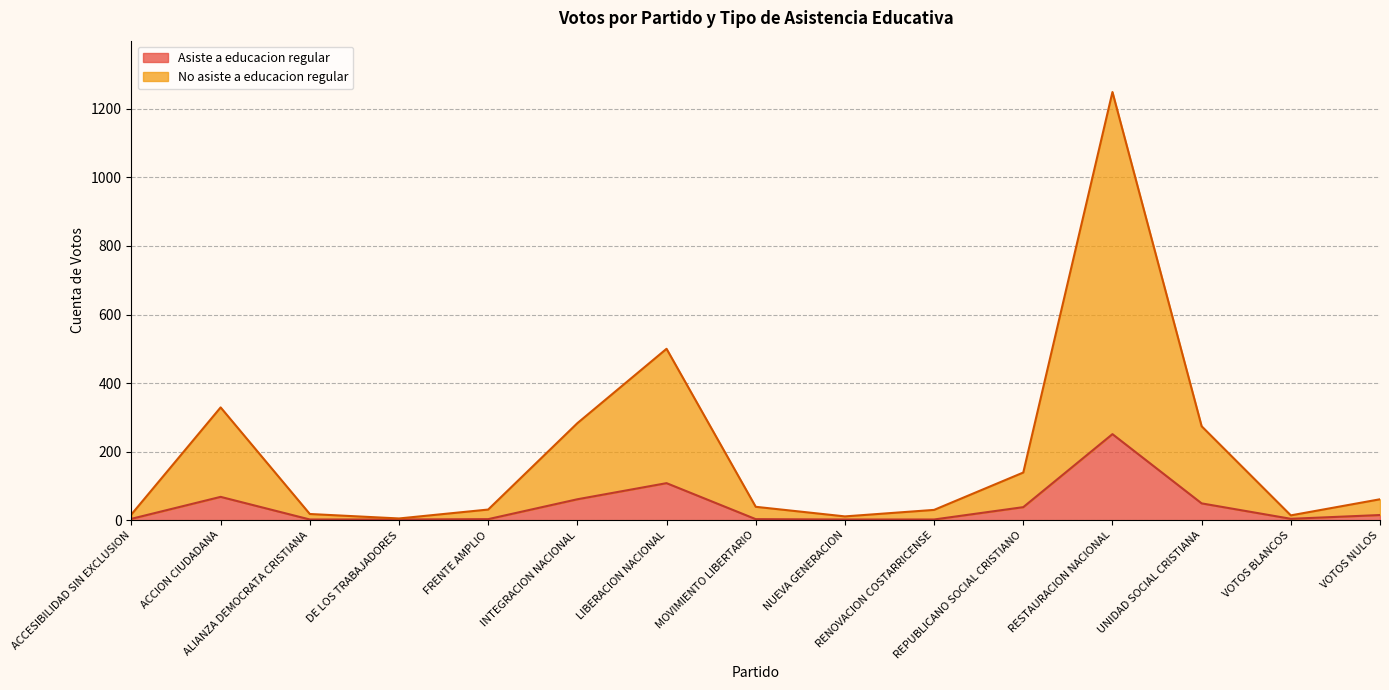

What are all the series names shown in the legend?

Asiste a educacion regular, No asiste a educacion regular